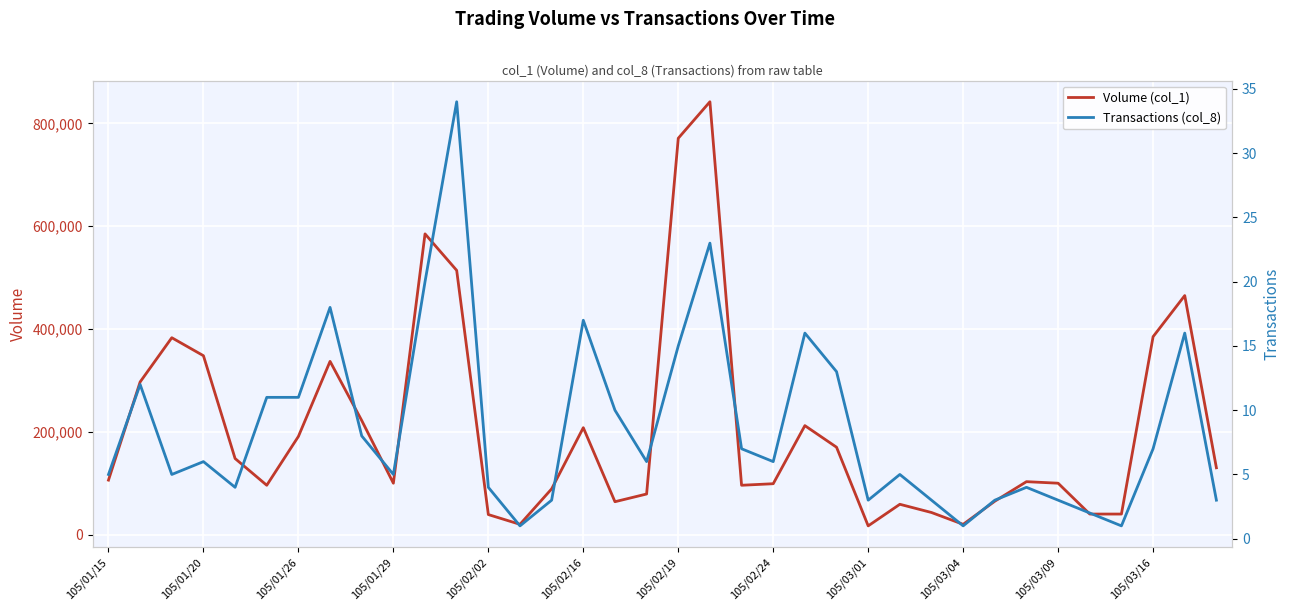

What is the value of the Volume (col_1) point at the 30th from the left?

103000